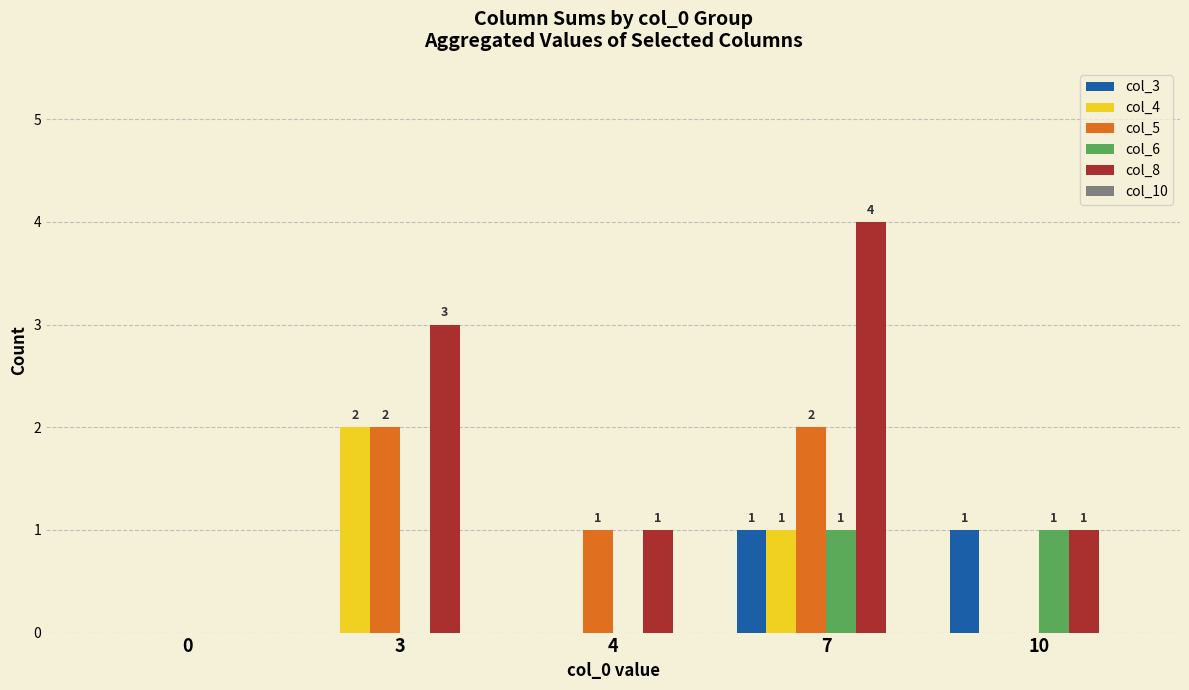

Are the bars grouped side by side (vs. stacked)?

Yes